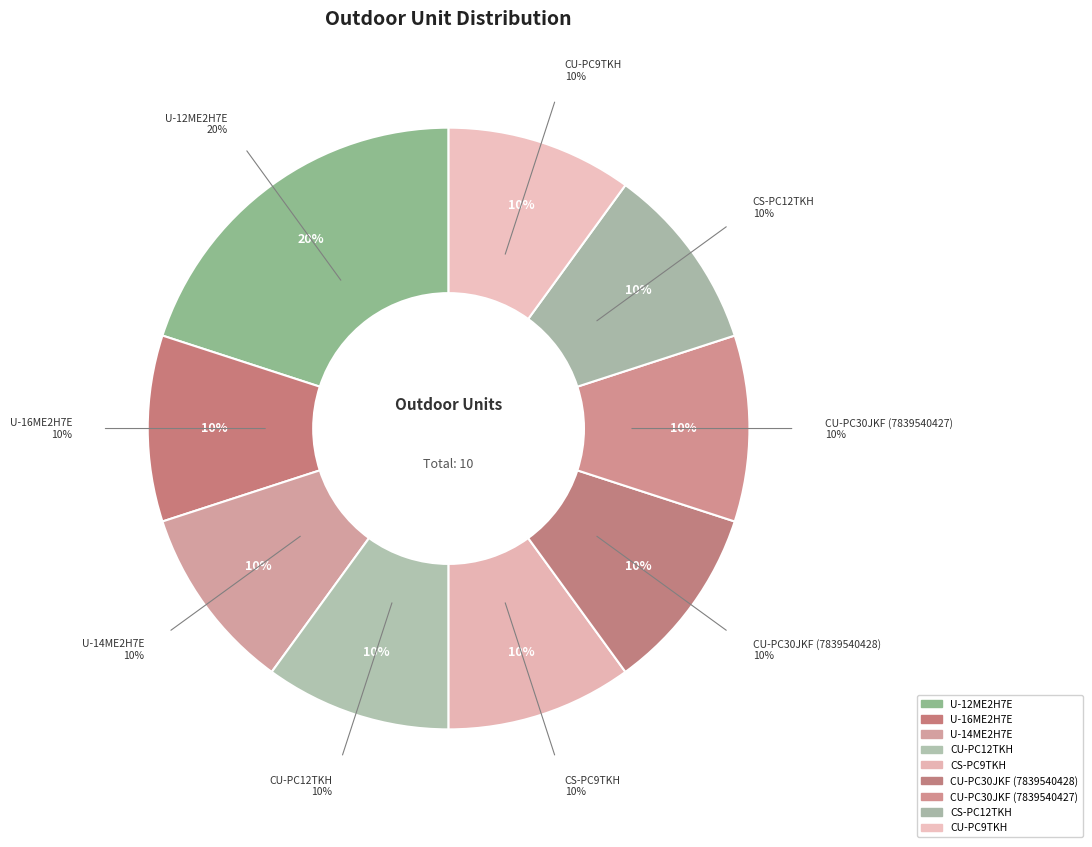

Is there any slice that represents more than half of the pie?

No